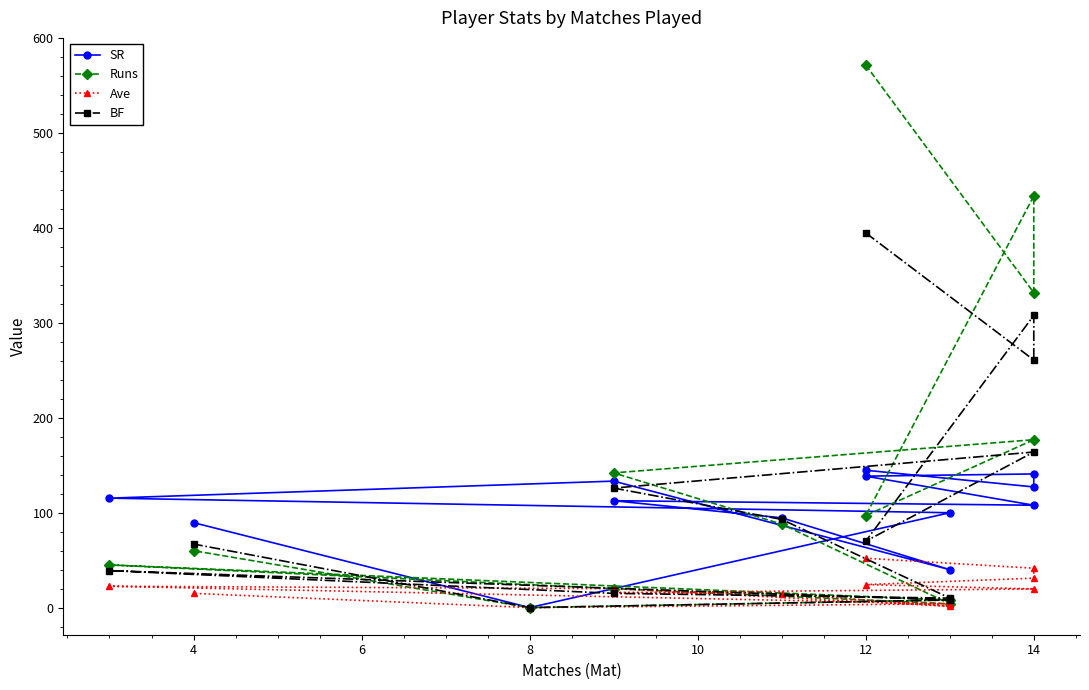

How many lines are shown in the chart?

4